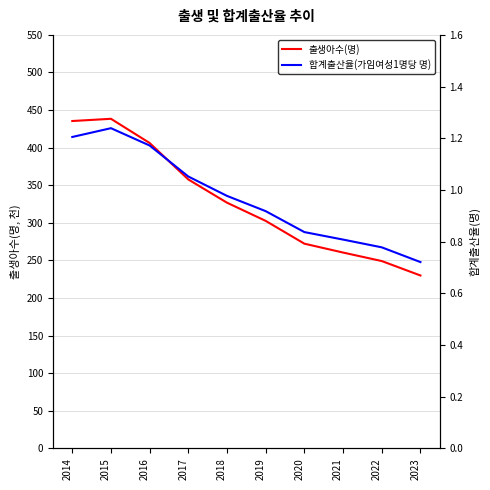

What is the sum of the 출생아수(명) values at 2020 and 2021?

532.8